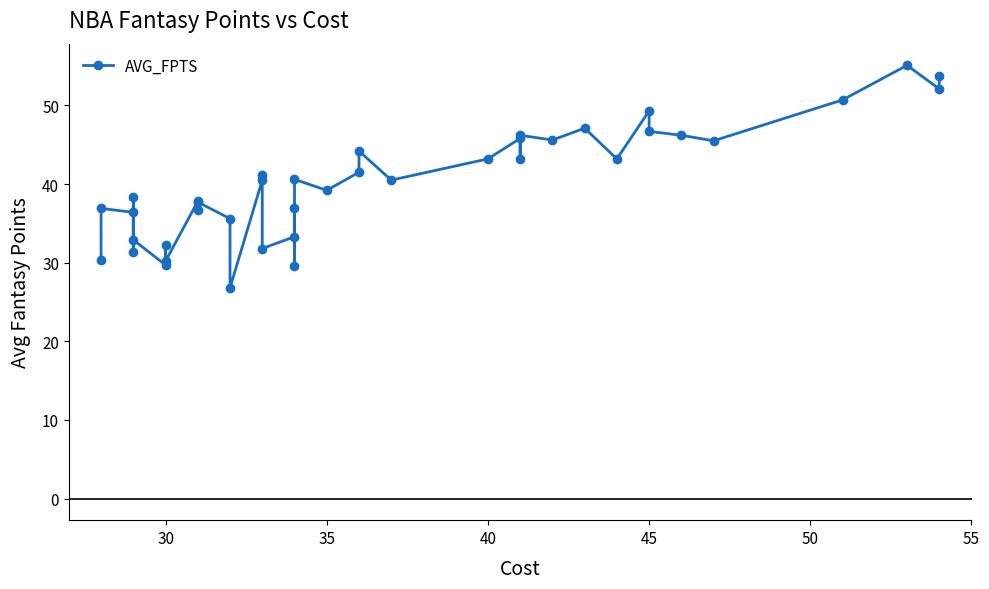

True or false: there are more than 2 points higher than both neighbors.

True